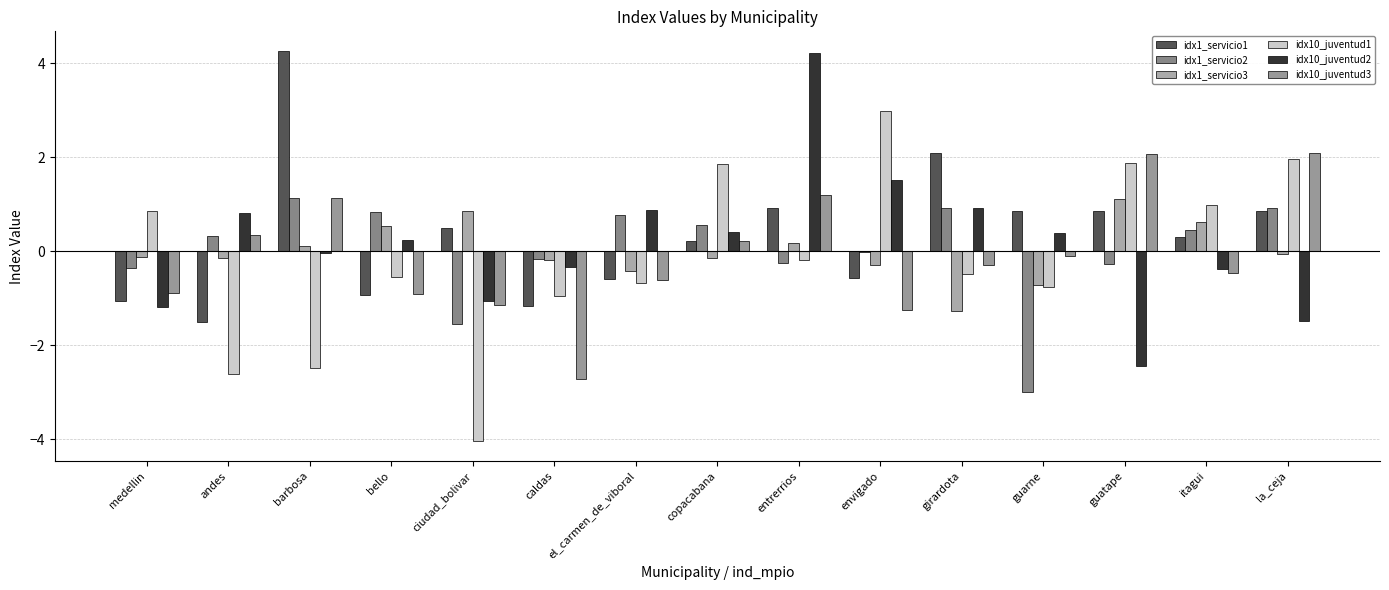

How many values in the idx10_juventud1 series exceed 0?

6